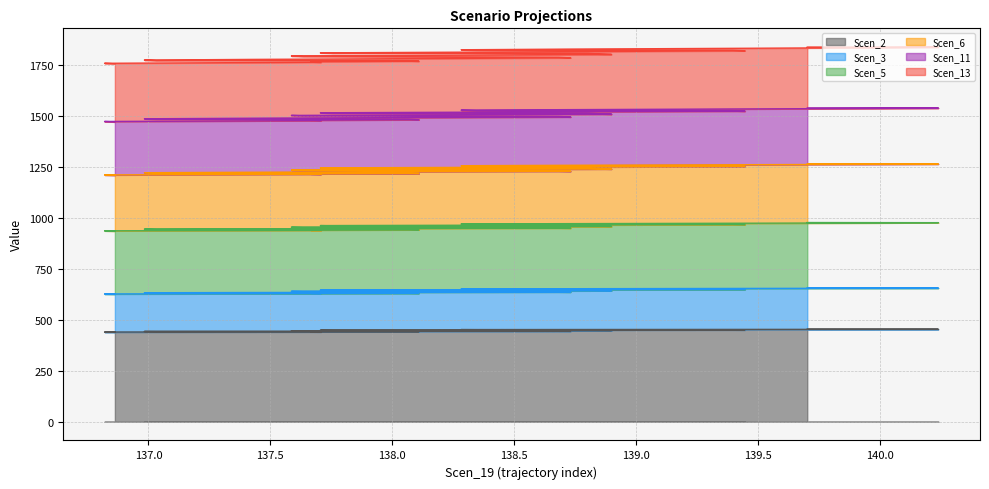

Which series changed the most between 137.54961761353033 and 138.06701467794196?

Scen_2